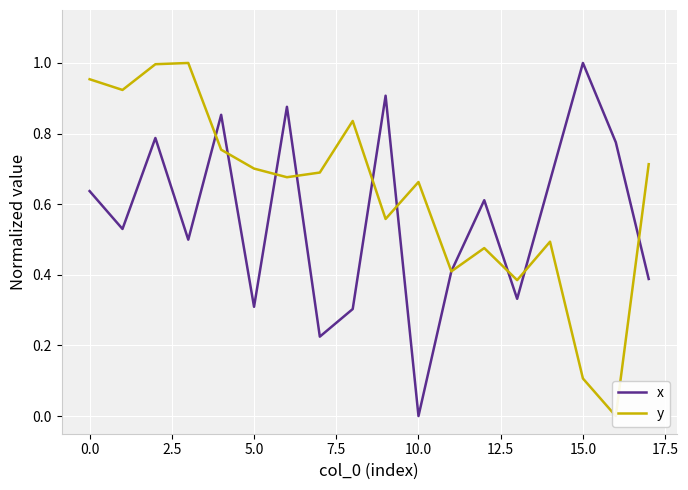

What is the highest value of the x series?

1.0